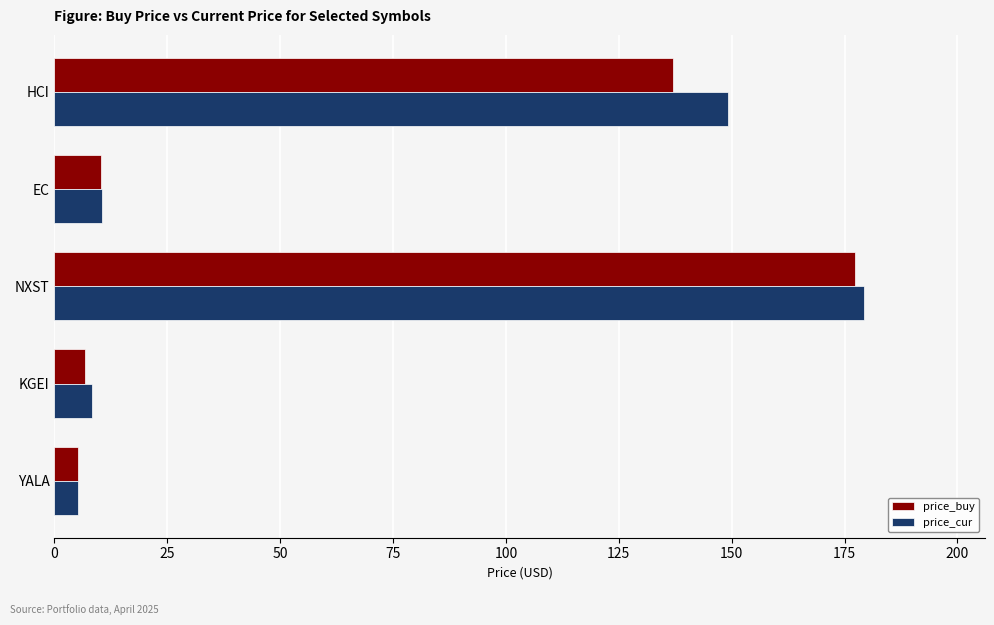

What is the total value across all series at YALA?

10.3